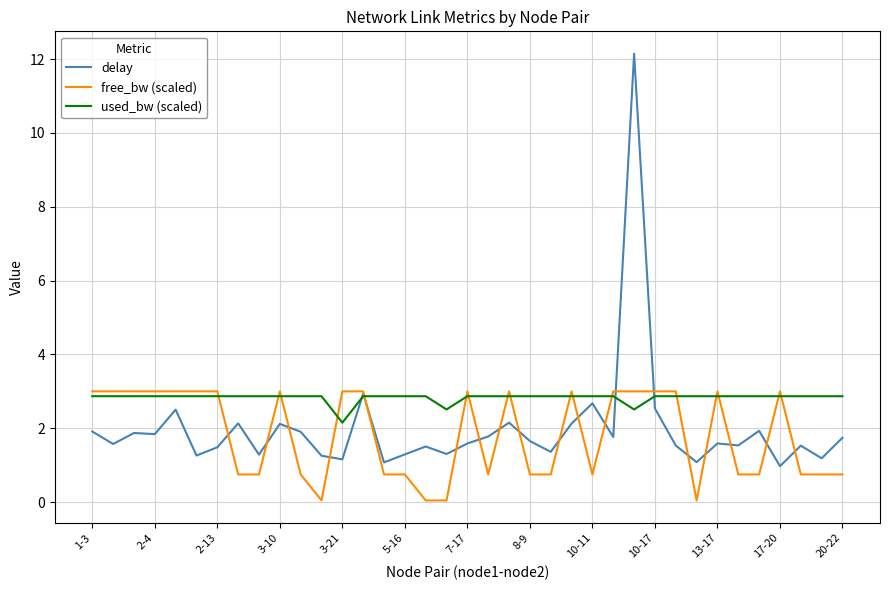

What is the minimum value for delay?

1.0